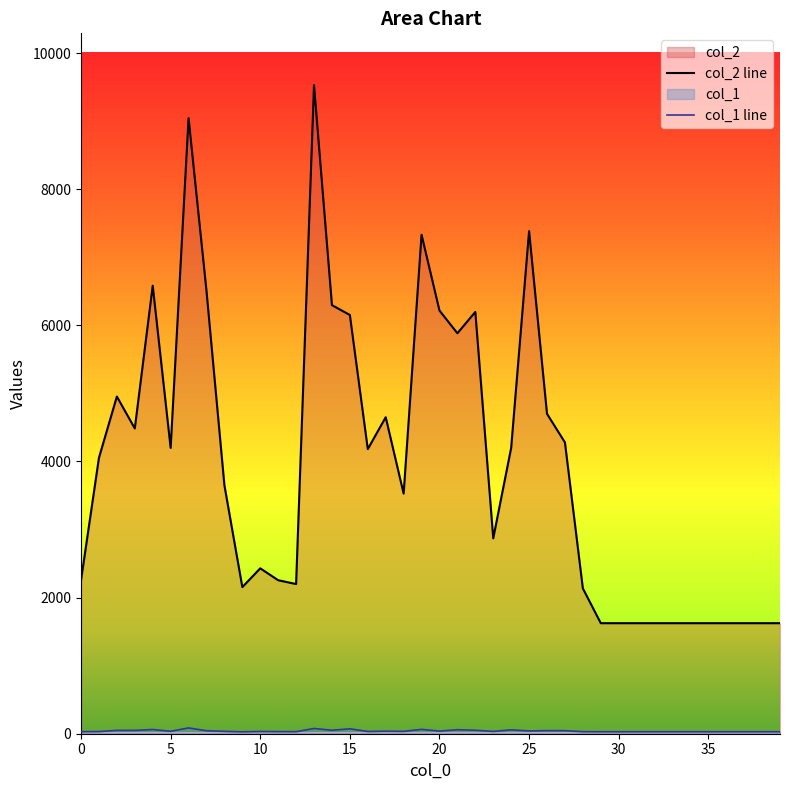

List the series in order of their overall mean, highest first.

col_2, col_1